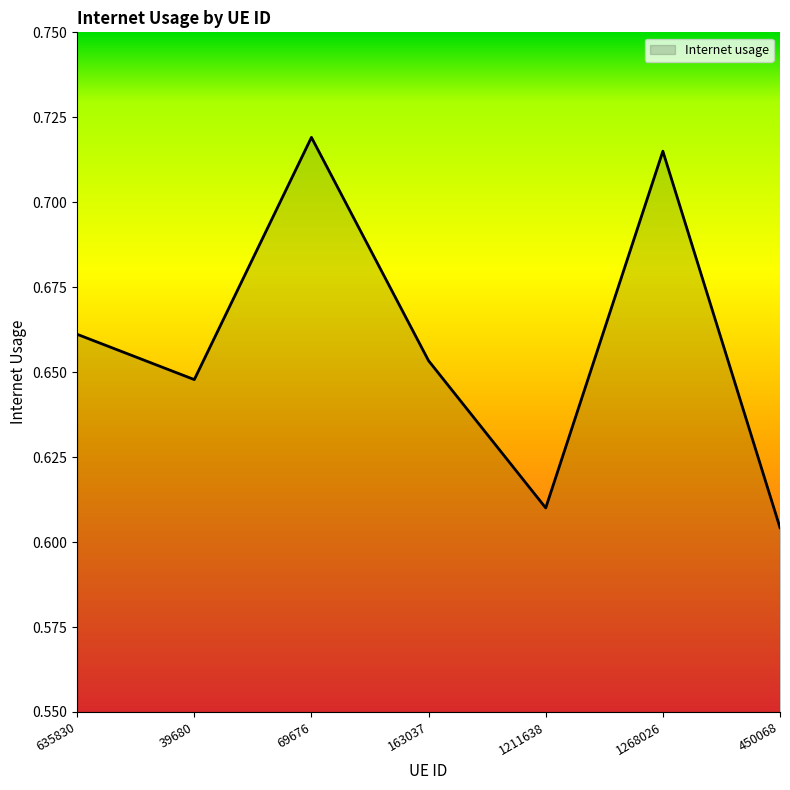

Which label corresponds to the largest value in the chart?

69676